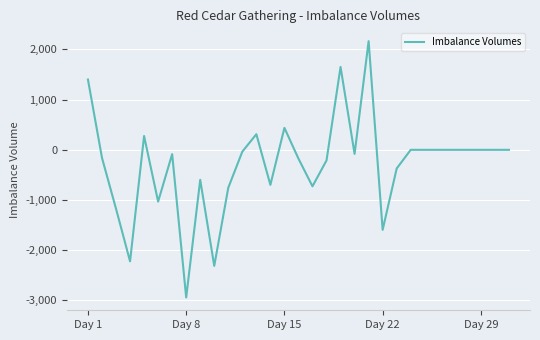

What is the smallest value displayed?

-2941